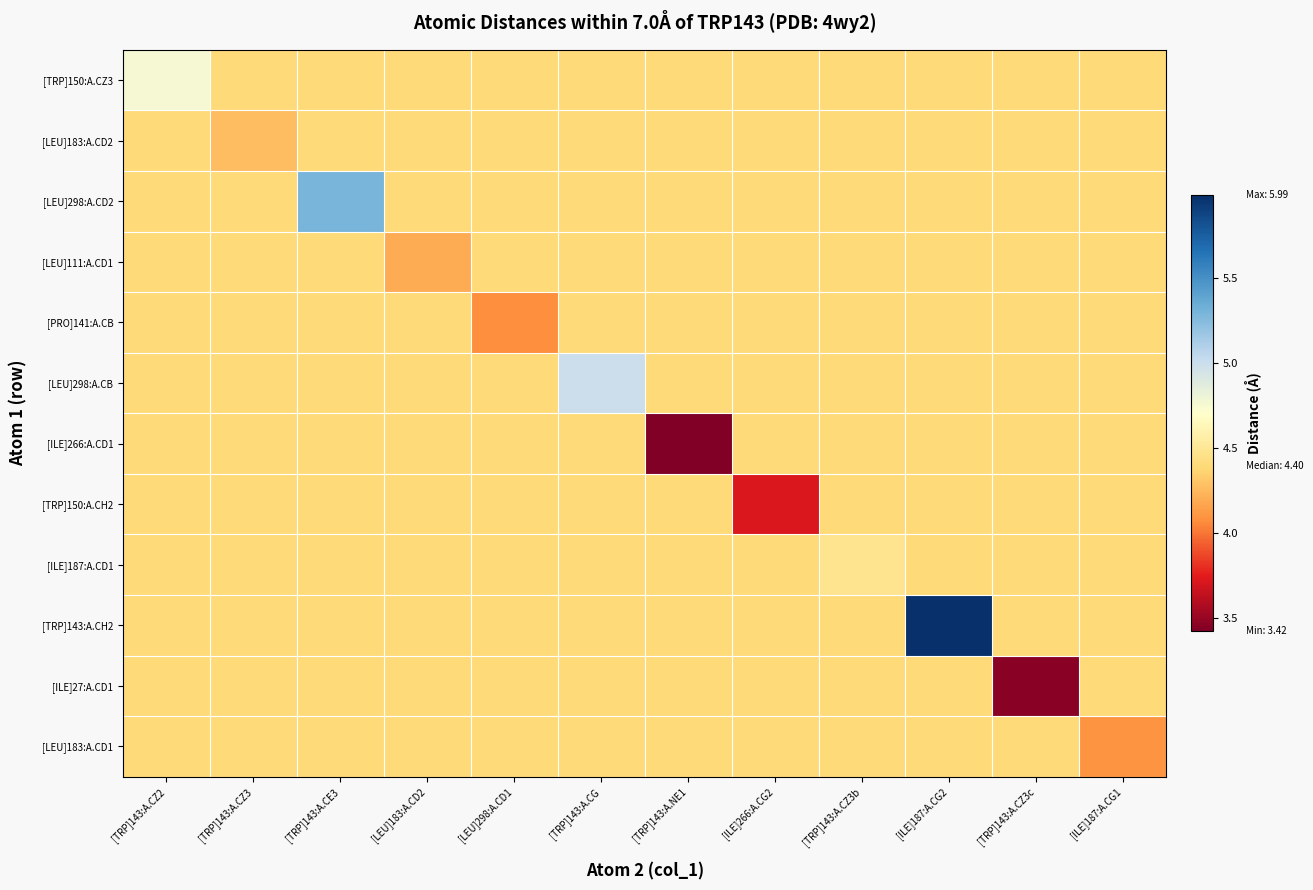

Reading left to right, list all the values displayed in this chart.

[TRP]150:A.CZ3: [TRP]143:A.CZ2=4.8	[TRP]143:A.CZ3=4.4	[TRP]143:A.CE3=4.4	[LEU]183:A.CD2=4.4	[LEU]298:A.CD1=4.4	[TRP]143:A.CG=4.4	[TRP]143:A.NE1=4.4	[ILE]266:A.CG2=4.4	[TRP]143:A.CZ3b=4.4	[ILE]187:A.CG2=4.4	[TRP]143:A.CZ3c=4.4	[ILE]187:A.CG1=4.4
[LEU]183:A.CD2: [TRP]143:A.CZ2=4.4	[TRP]143:A.CZ3=4.3	[TRP]143:A.CE3=4.4	[LEU]183:A.CD2=4.4	[LEU]298:A.CD1=4.4	[TRP]143:A.CG=4.4	[TRP]143:A.NE1=4.4	[ILE]266:A.CG2=4.4	[TRP]143:A.CZ3b=4.4	[ILE]187:A.CG2=4.4	[TRP]143:A.CZ3c=4.4	[ILE]187:A.CG1=4.4
[LEU]298:A.CD2: [TRP]143:A.CZ2=4.4	[TRP]143:A.CZ3=4.4	[TRP]143:A.CE3=5.3	[LEU]183:A.CD2=4.4	[LEU]298:A.CD1=4.4	[TRP]143:A.CG=4.4	[TRP]143:A.NE1=4.4	[ILE]266:A.CG2=4.4	[TRP]143:A.CZ3b=4.4	[ILE]187:A.CG2=4.4	[TRP]143:A.CZ3c=4.4	[ILE]187:A.CG1=4.4
[LEU]111:A.CD1: [TRP]143:A.CZ2=4.4	[TRP]143:A.CZ3=4.4	[TRP]143:A.CE3=4.4	[LEU]183:A.CD2=4.2	[LEU]298:A.CD1=4.4	[TRP]143:A.CG=4.4	[TRP]143:A.NE1=4.4	[ILE]266:A.CG2=4.4	[TRP]143:A.CZ3b=4.4	[ILE]187:A.CG2=4.4	[TRP]143:A.CZ3c=4.4	[ILE]187:A.CG1=4.4
[PRO]141:A.CB: [TRP]143:A.CZ2=4.4	[TRP]143:A.CZ3=4.4	[TRP]143:A.CE3=4.4	[LEU]183:A.CD2=4.4	[LEU]298:A.CD1=4.1	[TRP]143:A.CG=4.4	[TRP]143:A.NE1=4.4	[ILE]266:A.CG2=4.4	[TRP]143:A.CZ3b=4.4	[ILE]187:A.CG2=4.4	[TRP]143:A.CZ3c=4.4	[ILE]187:A.CG1=4.4
[LEU]298:A.CB: [TRP]143:A.CZ2=4.4	[TRP]143:A.CZ3=4.4	[TRP]143:A.CE3=4.4	[LEU]183:A.CD2=4.4	[LEU]298:A.CD1=4.4	[TRP]143:A.CG=5.0	[TRP]143:A.NE1=4.4	[ILE]266:A.CG2=4.4	[TRP]143:A.CZ3b=4.4	[ILE]187:A.CG2=4.4	[TRP]143:A.CZ3c=4.4	[ILE]187:A.CG1=4.4
[ILE]266:A.CD1: [TRP]143:A.CZ2=4.4	[TRP]143:A.CZ3=4.4	[TRP]143:A.CE3=4.4	[LEU]183:A.CD2=4.4	[LEU]298:A.CD1=4.4	[TRP]143:A.CG=4.4	[TRP]143:A.NE1=3.4	[ILE]266:A.CG2=4.4	[TRP]143:A.CZ3b=4.4	[ILE]187:A.CG2=4.4	[TRP]143:A.CZ3c=4.4	[ILE]187:A.CG1=4.4
[TRP]150:A.CH2: [TRP]143:A.CZ2=4.4	[TRP]143:A.CZ3=4.4	[TRP]143:A.CE3=4.4	[LEU]183:A.CD2=4.4	[LEU]298:A.CD1=4.4	[TRP]143:A.CG=4.4	[TRP]143:A.NE1=4.4	[ILE]266:A.CG2=3.7	[TRP]143:A.CZ3b=4.4	[ILE]187:A.CG2=4.4	[TRP]143:A.CZ3c=4.4	[ILE]187:A.CG1=4.4
[ILE]187:A.CD1: [TRP]143:A.CZ2=4.4	[TRP]143:A.CZ3=4.4	[TRP]143:A.CE3=4.4	[LEU]183:A.CD2=4.4	[LEU]298:A.CD1=4.4	[TRP]143:A.CG=4.4	[TRP]143:A.NE1=4.4	[ILE]266:A.CG2=4.4	[TRP]143:A.CZ3b=4.5	[ILE]187:A.CG2=4.4	[TRP]143:A.CZ3c=4.4	[ILE]187:A.CG1=4.4
[TRP]143:A.CH2: [TRP]143:A.CZ2=4.4	[TRP]143:A.CZ3=4.4	[TRP]143:A.CE3=4.4	[LEU]183:A.CD2=4.4	[LEU]298:A.CD1=4.4	[TRP]143:A.CG=4.4	[TRP]143:A.NE1=4.4	[ILE]266:A.CG2=4.4	[TRP]143:A.CZ3b=4.4	[ILE]187:A.CG2=6.0	[TRP]143:A.CZ3c=4.4	[ILE]187:A.CG1=4.4
[ILE]27:A.CD1: [TRP]143:A.CZ2=4.4	[TRP]143:A.CZ3=4.4	[TRP]143:A.CE3=4.4	[LEU]183:A.CD2=4.4	[LEU]298:A.CD1=4.4	[TRP]143:A.CG=4.4	[TRP]143:A.NE1=4.4	[ILE]266:A.CG2=4.4	[TRP]143:A.CZ3b=4.4	[ILE]187:A.CG2=4.4	[TRP]143:A.CZ3c=3.5	[ILE]187:A.CG1=4.4
[LEU]183:A.CD1: [TRP]143:A.CZ2=4.4	[TRP]143:A.CZ3=4.4	[TRP]143:A.CE3=4.4	[LEU]183:A.CD2=4.4	[LEU]298:A.CD1=4.4	[TRP]143:A.CG=4.4	[TRP]143:A.NE1=4.4	[ILE]266:A.CG2=4.4	[TRP]143:A.CZ3b=4.4	[ILE]187:A.CG2=4.4	[TRP]143:A.CZ3c=4.4	[ILE]187:A.CG1=4.1